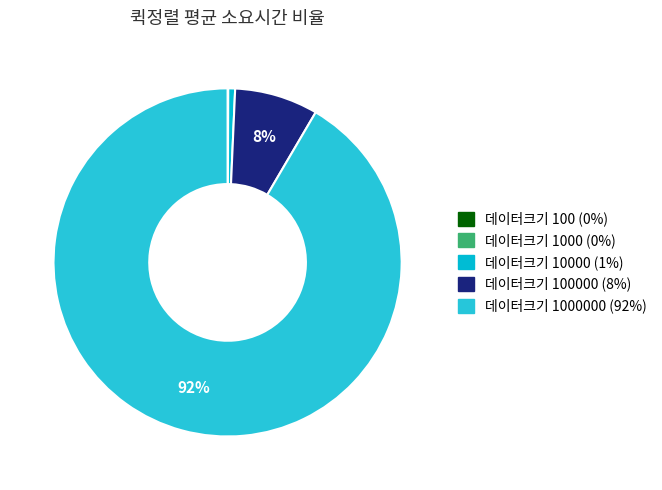

Rank the categories by value from highest to lowest.

1000000, 100000, 10000, 1000, 100